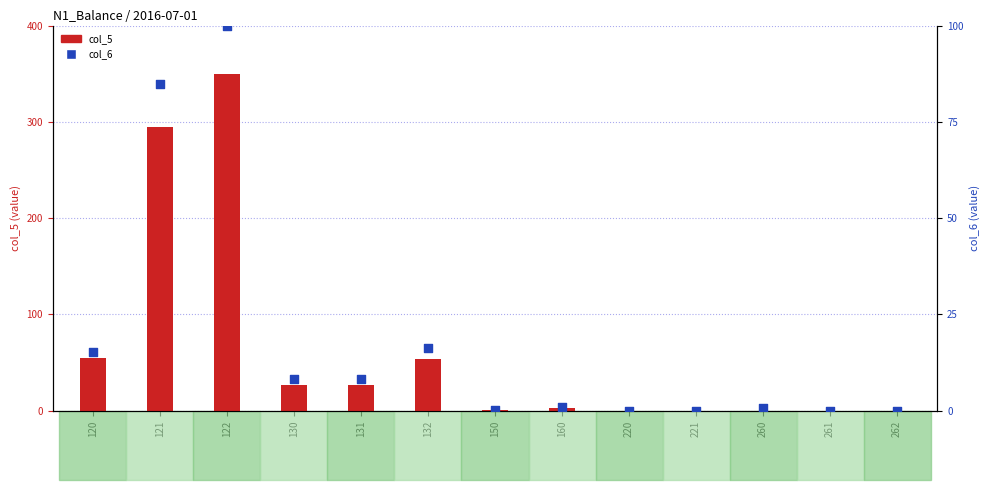

Is the value of col_5 at 132 greater than the value of col_6 at 130?

Yes